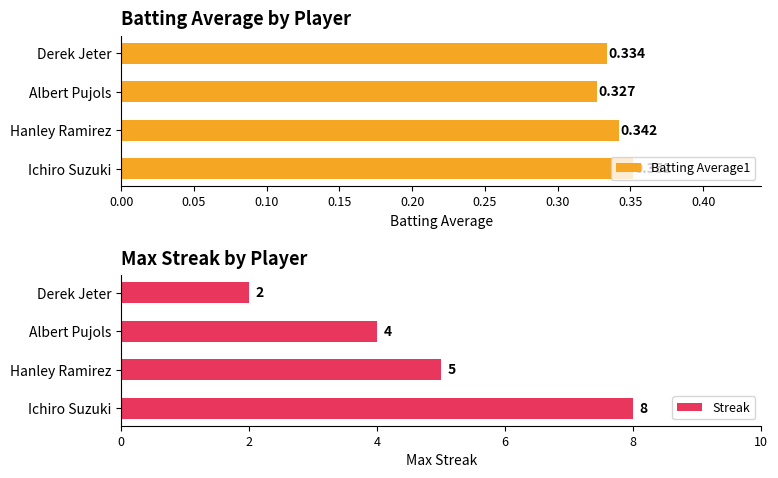

Between 0.15 and 0.05, which is larger?

0.05